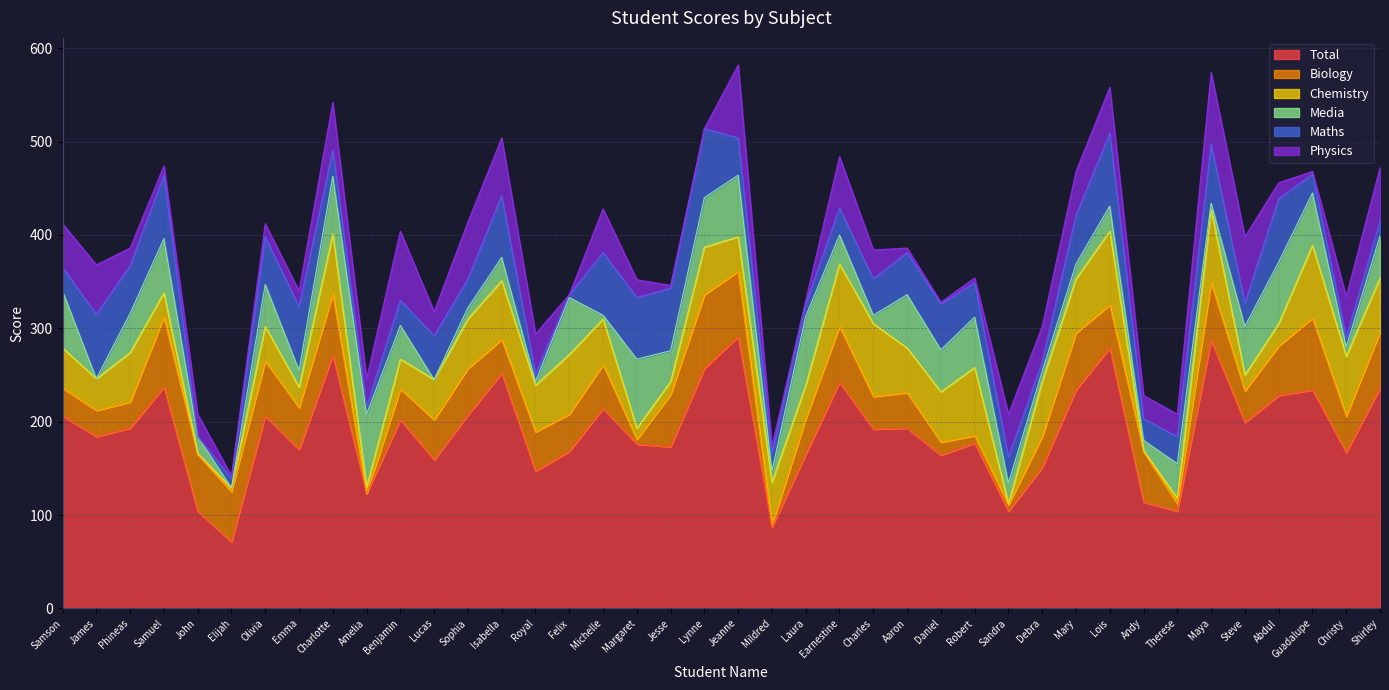

What is the label of the 31st point from the right?

Amelia